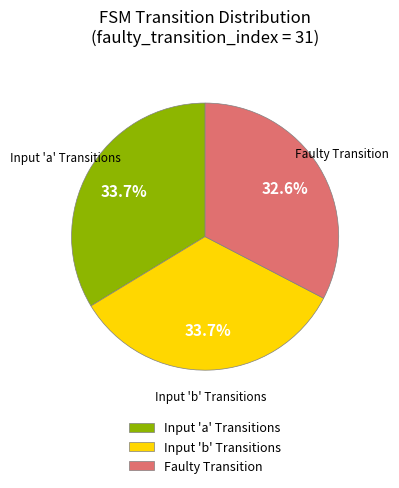

What is the total percentage of Faulty Transition and Input 'b' Transitions?

66.3%